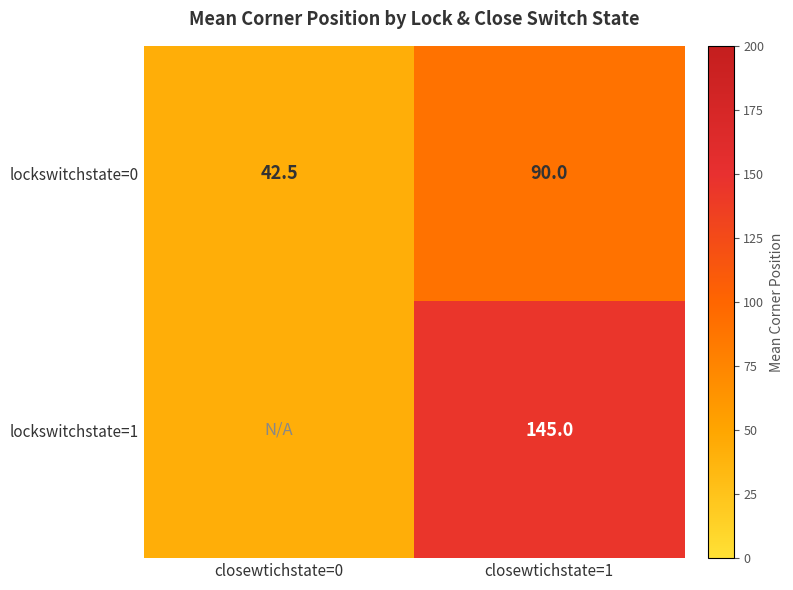

Which category has the highest value across all series?

closewtichstate=1